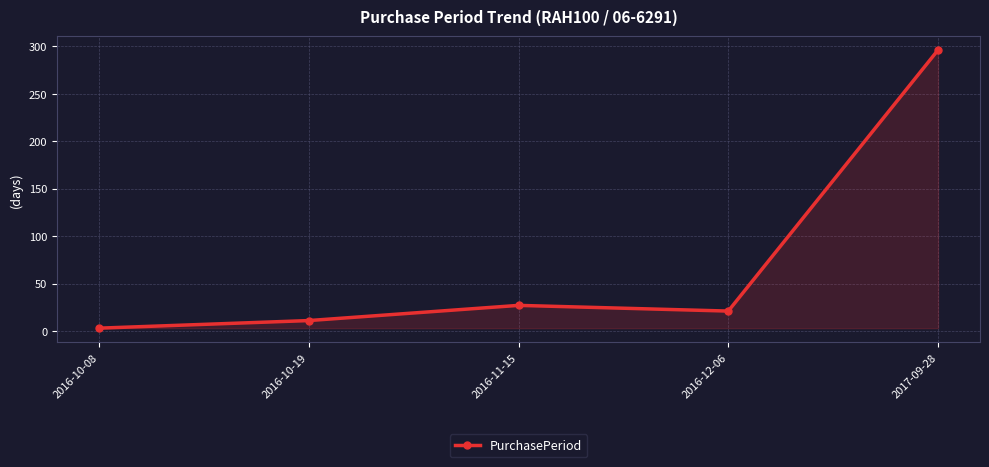

How many values are below 21?

2